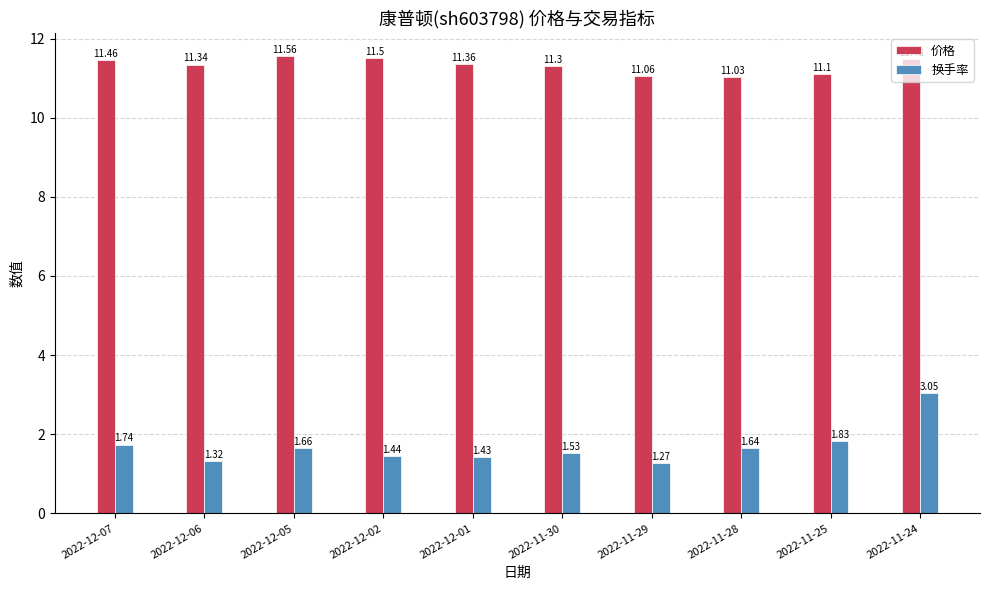

What is the average value of the 价格 series?

11.3